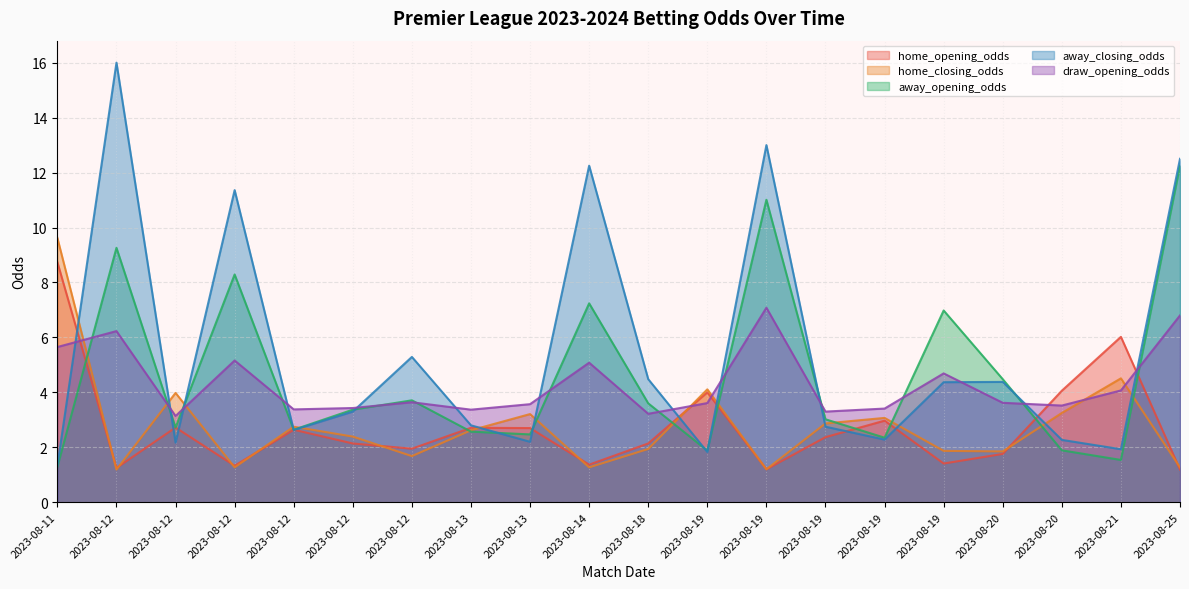

Rank the series by their maximum value, from lowest to highest.

draw_opening_odds, home_opening_odds, home_closing_odds, away_opening_odds, away_closing_odds